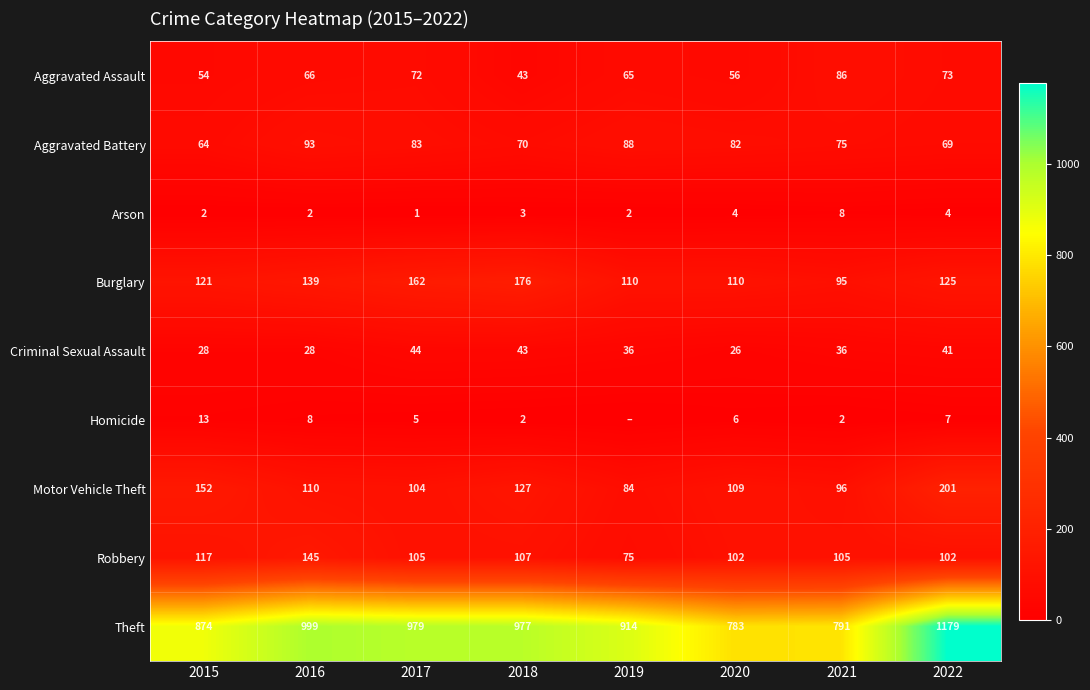

Between 2015 and 2018, which series saw the biggest shift?

Theft